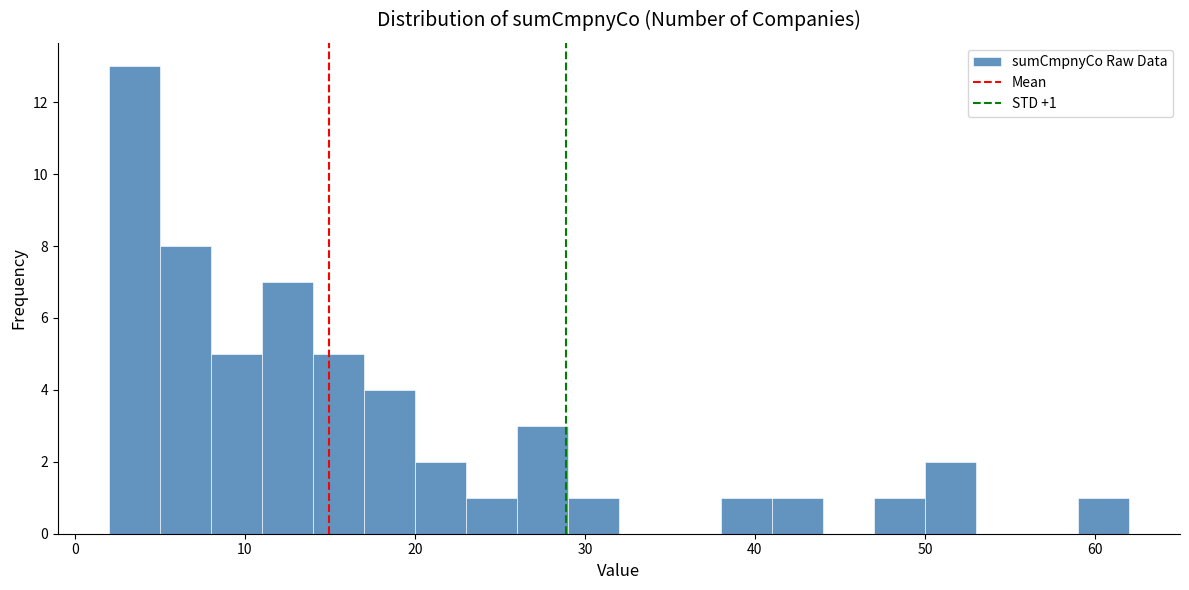

Read against the x-axis, roughly where is the centre of the tallest bar?

4